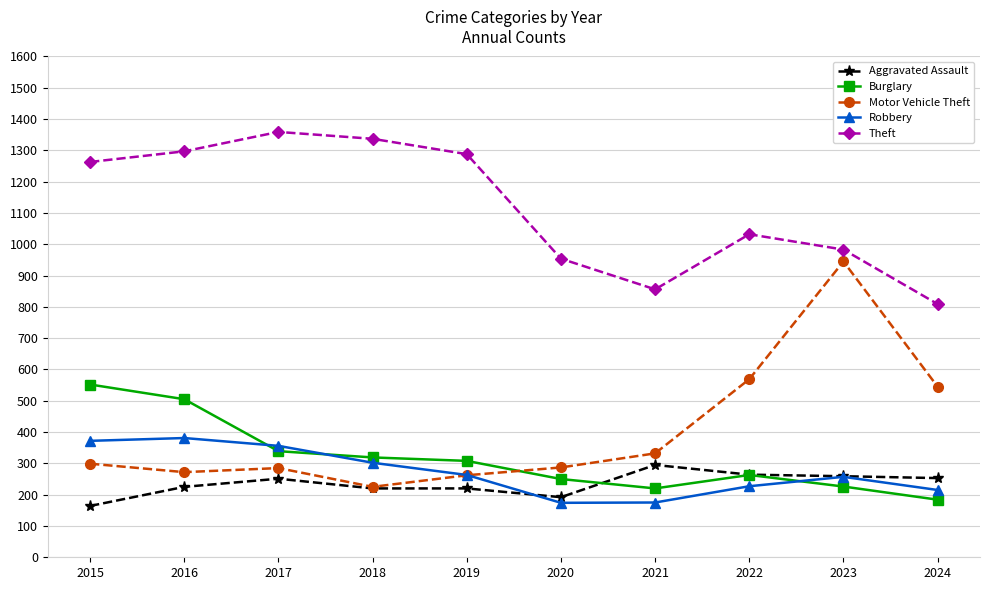

The Theft series shows 1359 at 2017. True or false?

True